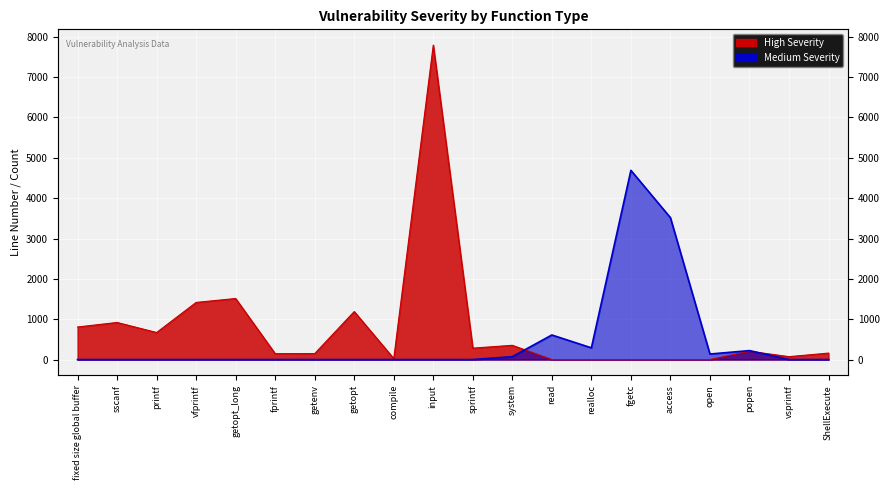

At how many categories does at least one series exceed 2050?

3